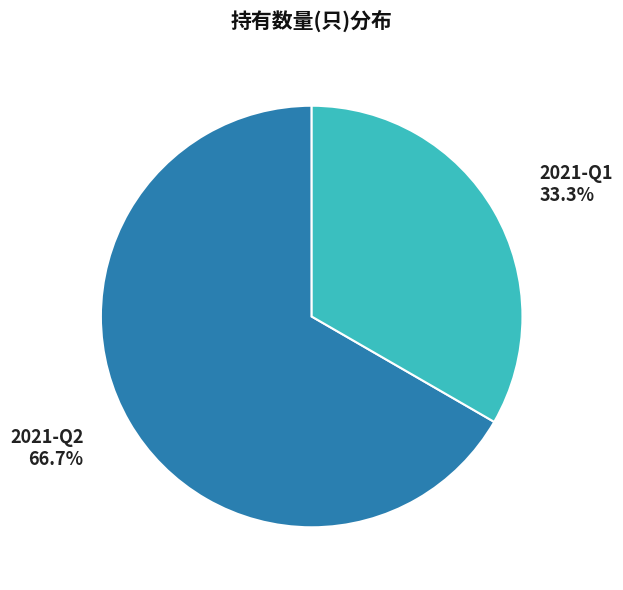

Approximately how many times larger is the value at 2021-Q2 compared to 2021-Q1?

2.0